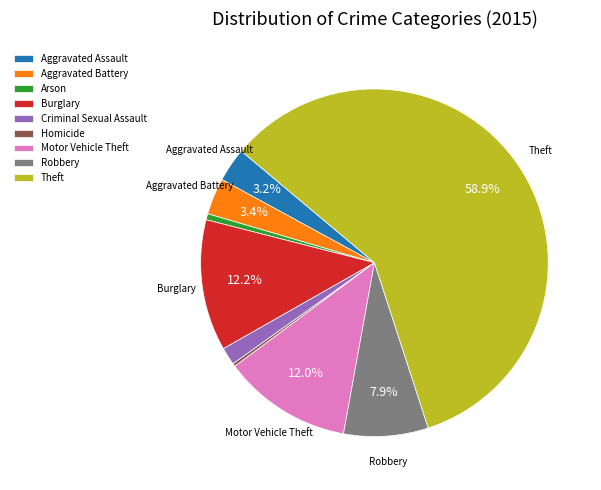

Which slice represents more than half of the pie?

Theft